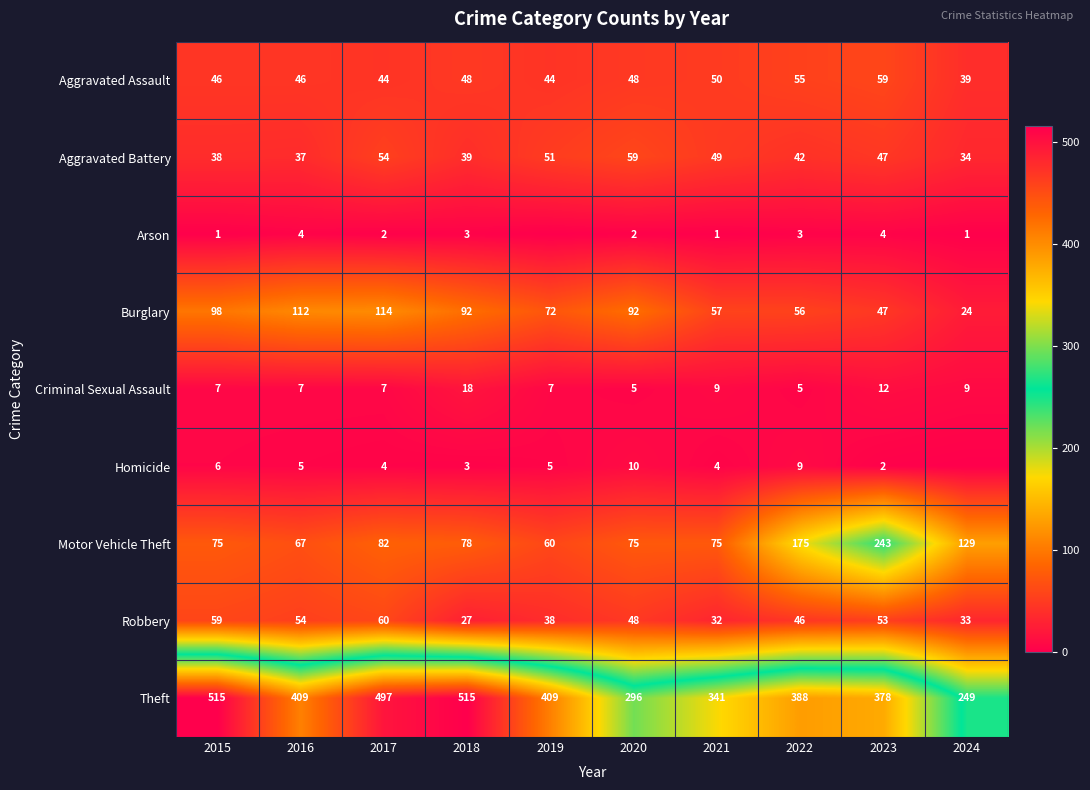

Is it true that Aggravated Battery equals 59 at 2020?

True